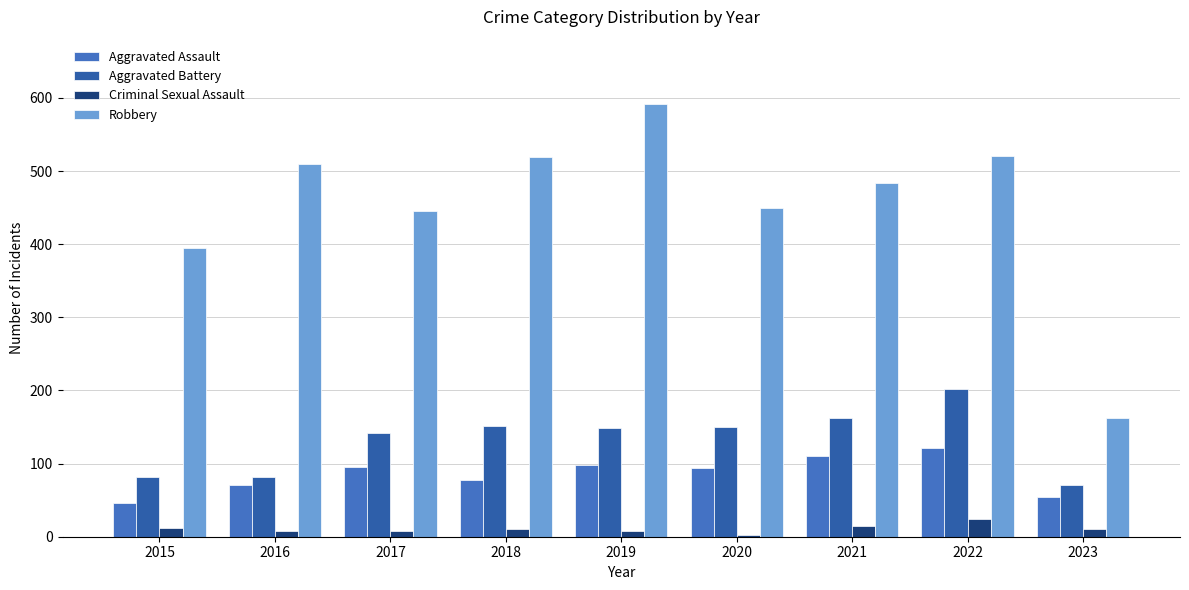

True or false: Robbery has a value of 519 at 2018.

True